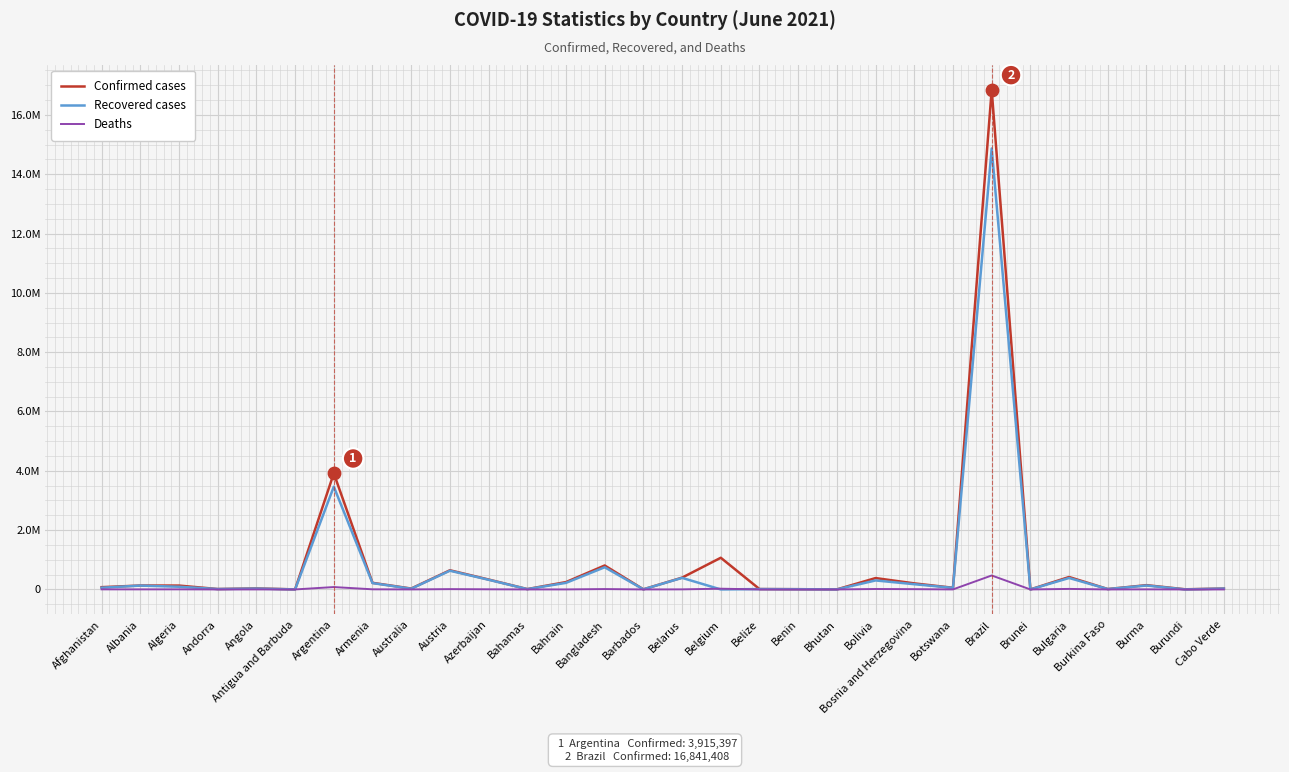

At which category is the sum across all series the highest?

Brazil